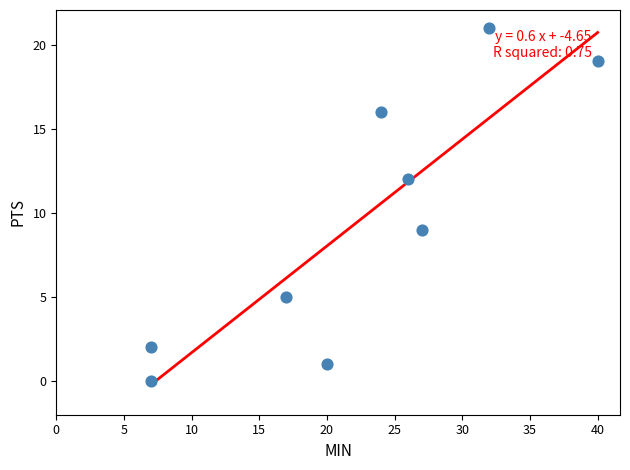

What Y value in the scatter plot is closest to 10?

9